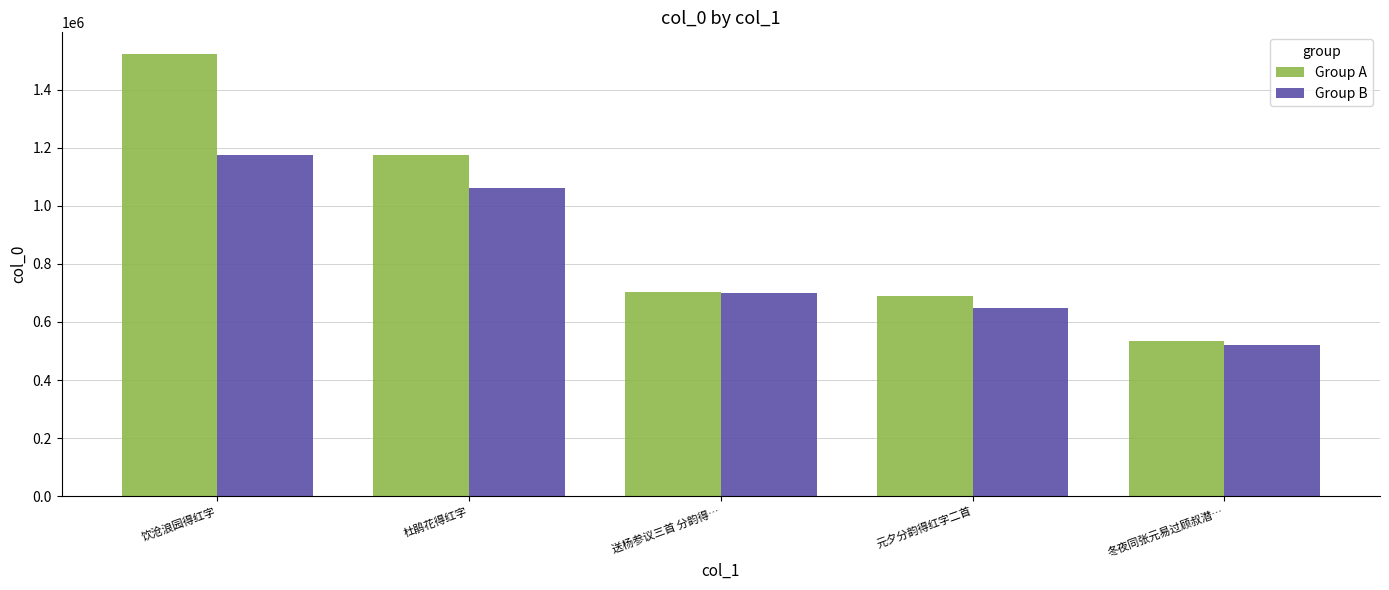

The value of Group A at 元夕分韵得红字二首 is 688145. True or false?

True